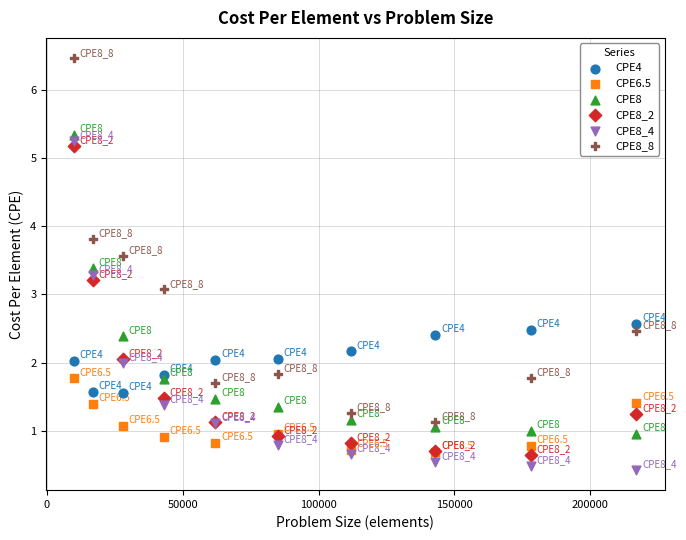

What are all the series names shown in the legend?

CPE4, CPE6.5, CPE8, CPE8_2, CPE8_4, CPE8_8